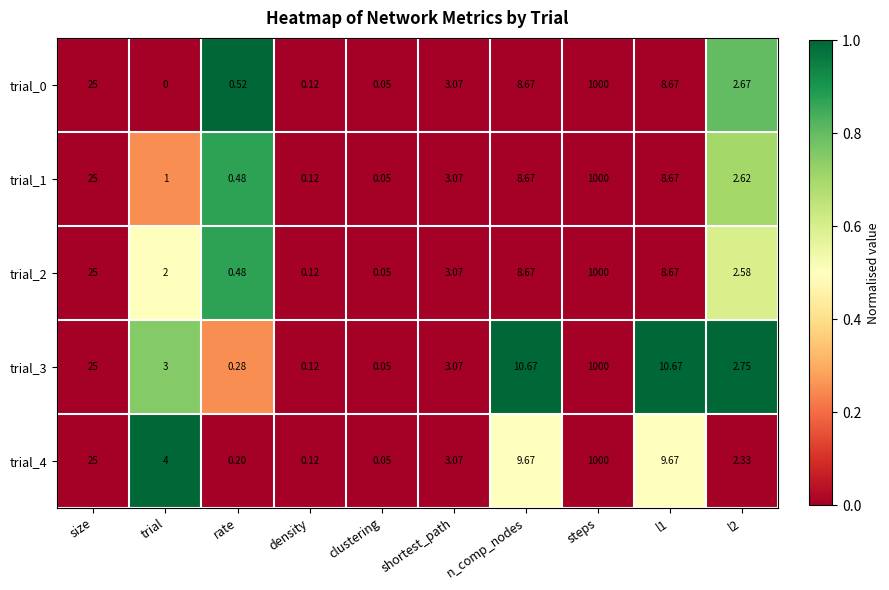

At which category does the chart reach its minimum across all series?

trial